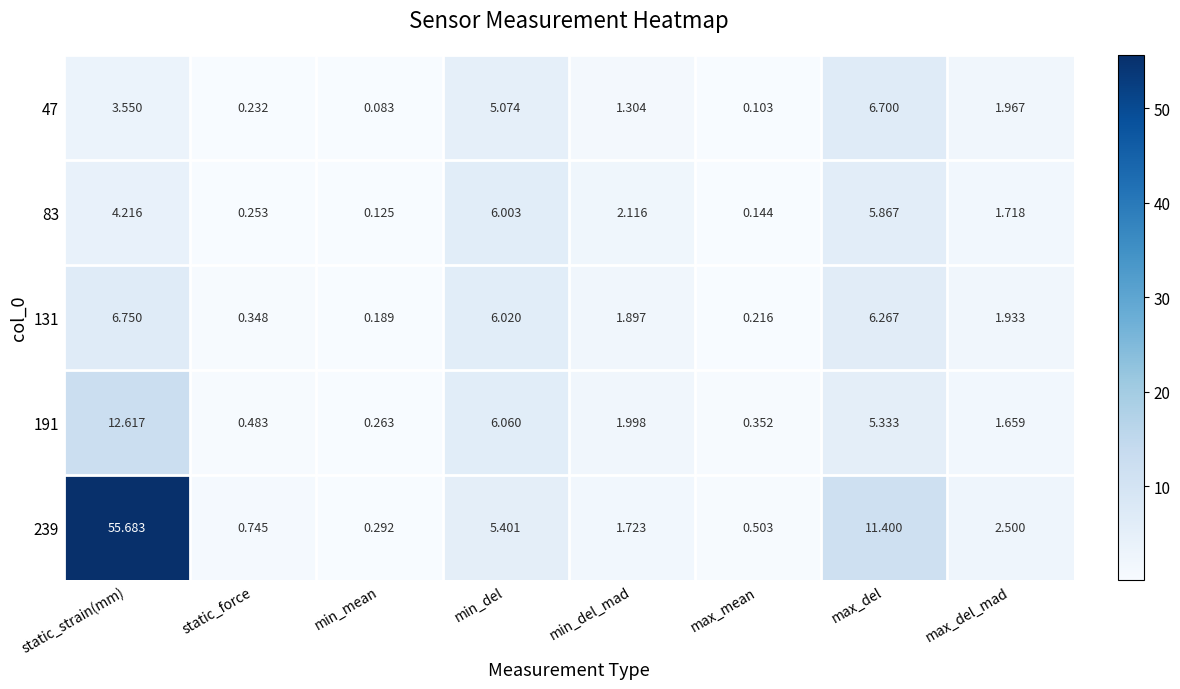

At which category does the chart reach its peak across all series?

static_strain(mm)